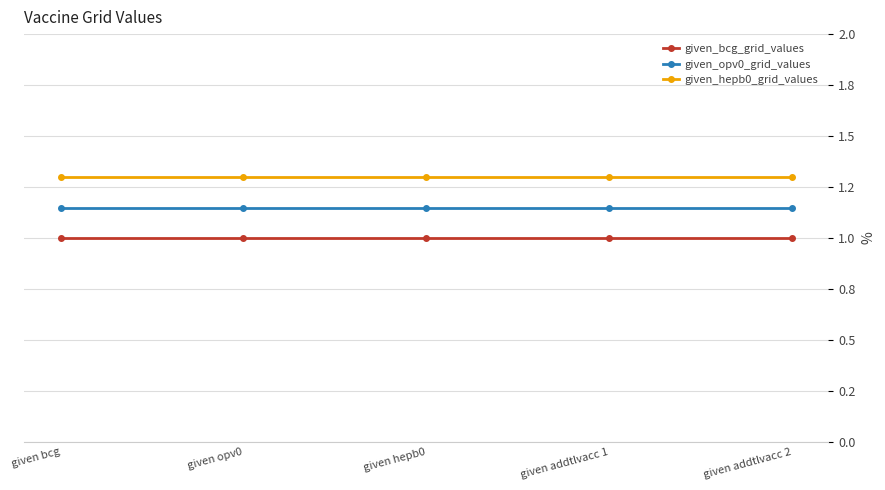

What is the value of the given_hepb0_grid_values point at the 4th from the left?

1.3